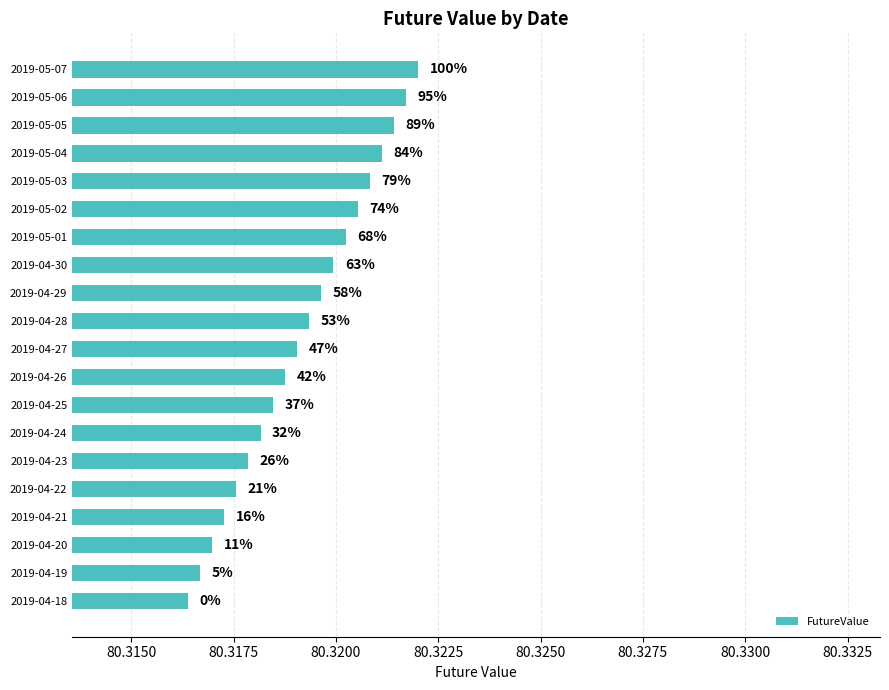

Does the chart contain any negative values?

No